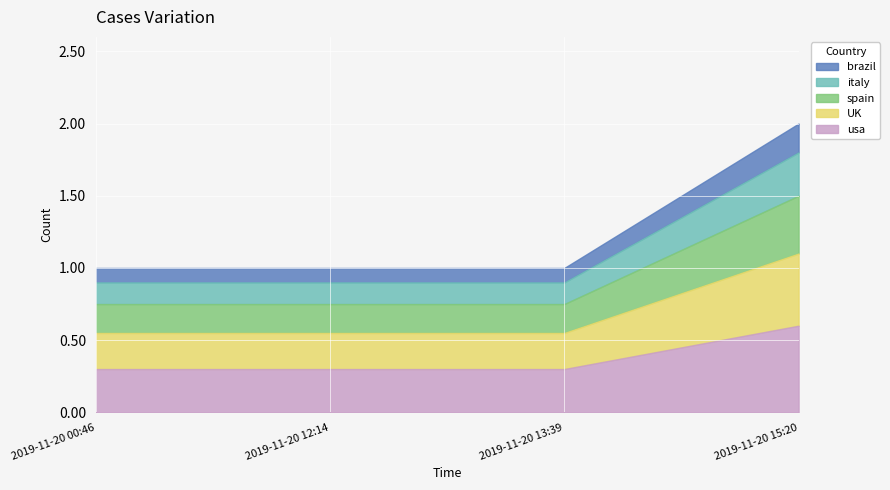

What is the sum of the values at 2019-11-20 12:14 and 2019-11-20 00:46?

2